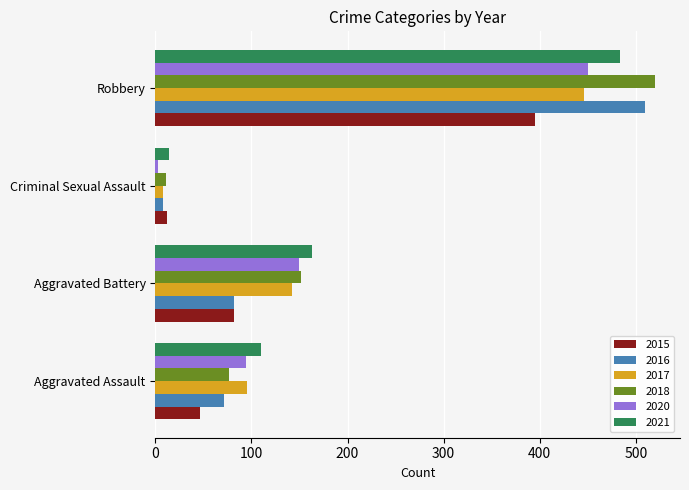

What is the difference between the second highest and second lowest values in the 2021 series?

53